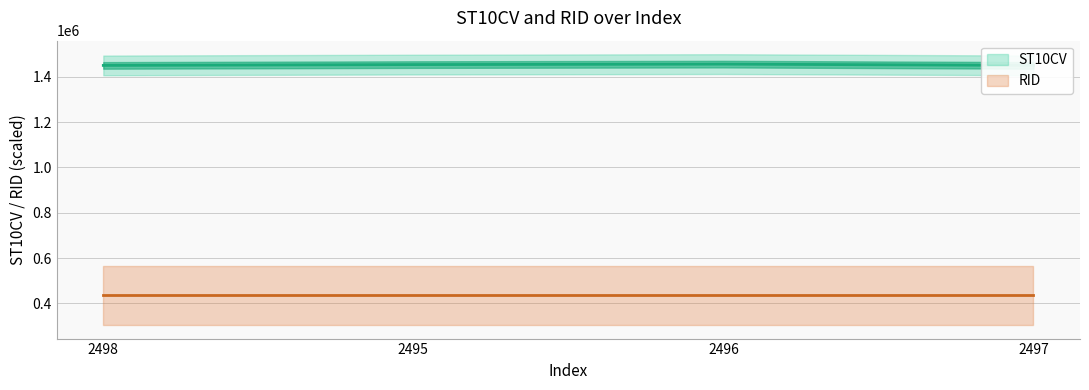

Does the chart have visible grid lines?

Yes